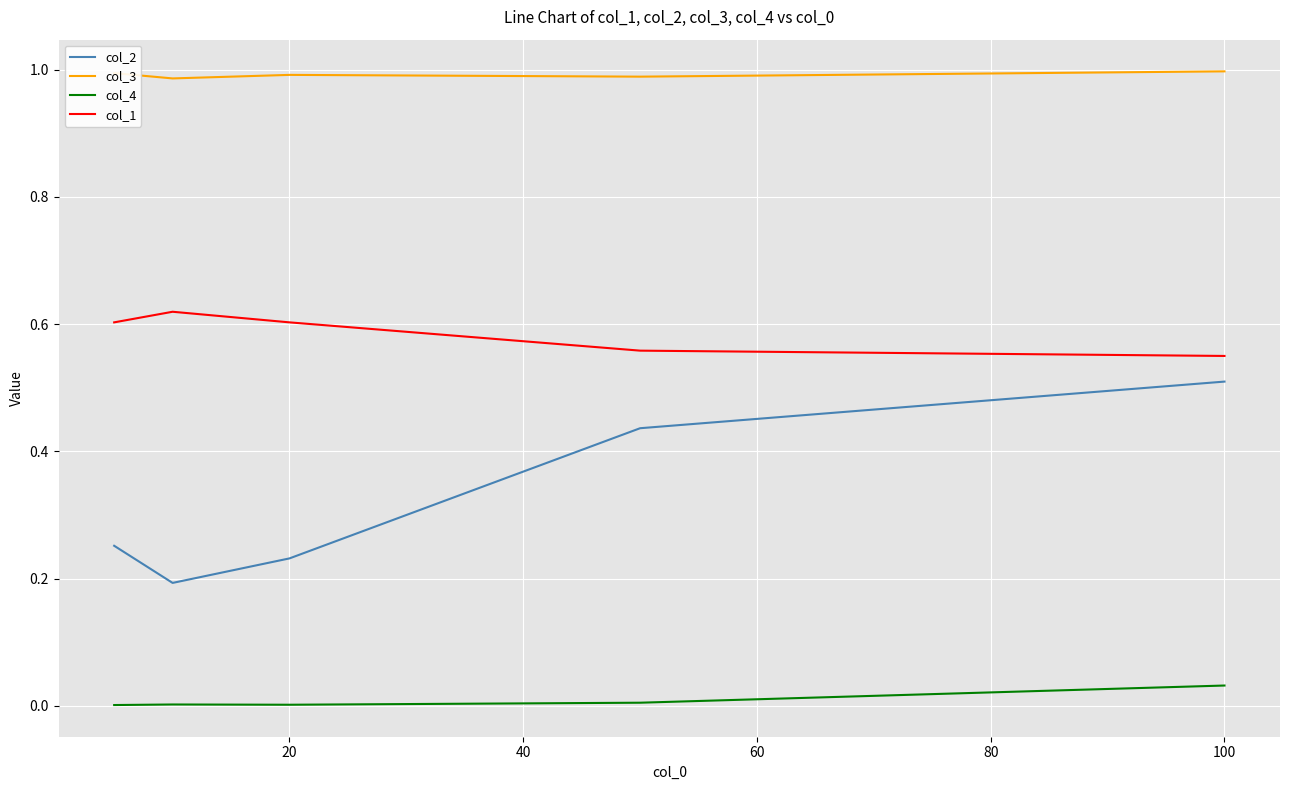

True or false: col_4 and col_1 cross at least once.

False